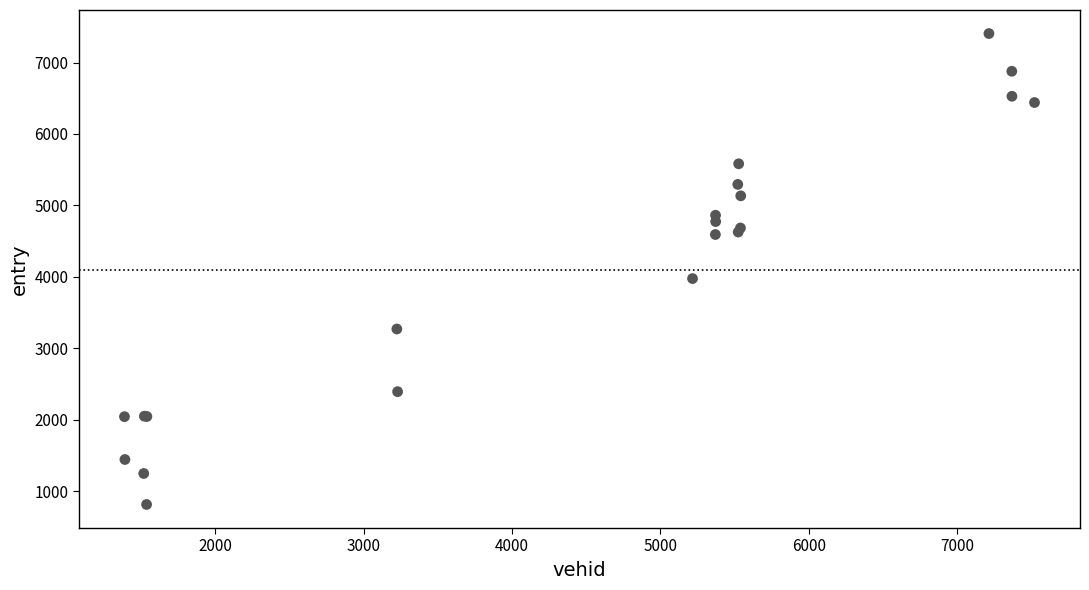

What Y value in the scatter plot is closest to 4108?

3974.9